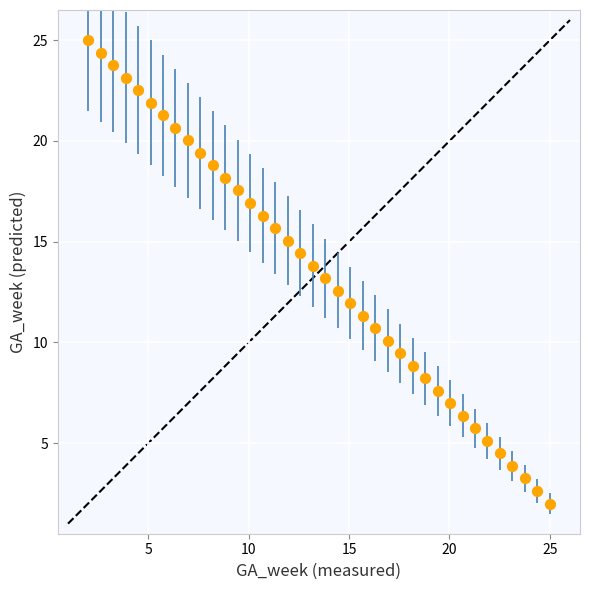

What is the range of Y values (max minus min)?

23.0